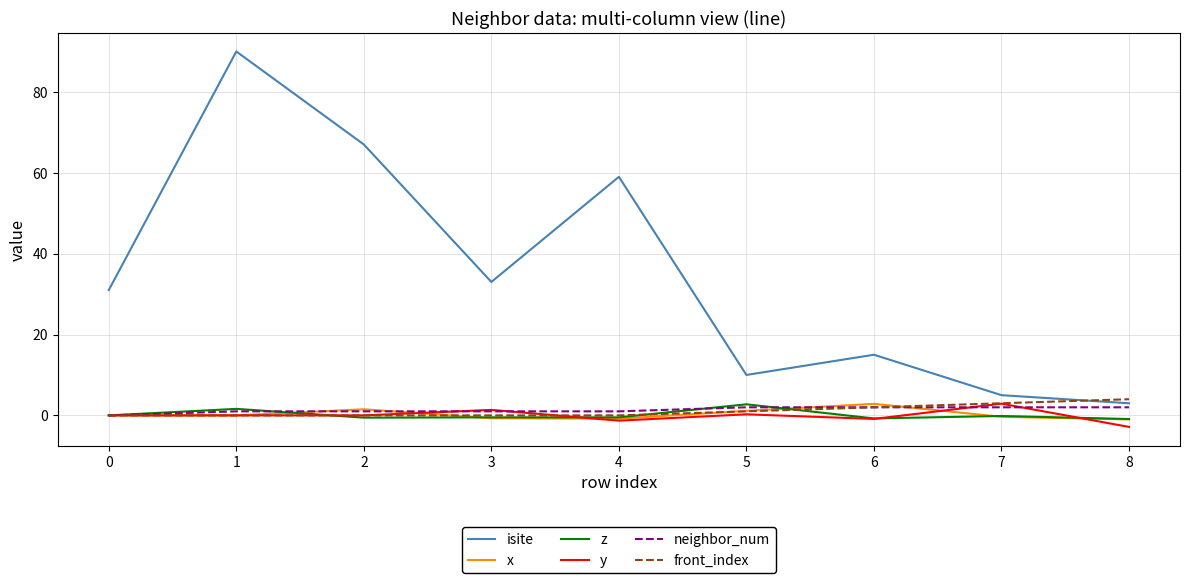

What is the difference between the y values at 3 and 4?

2.7